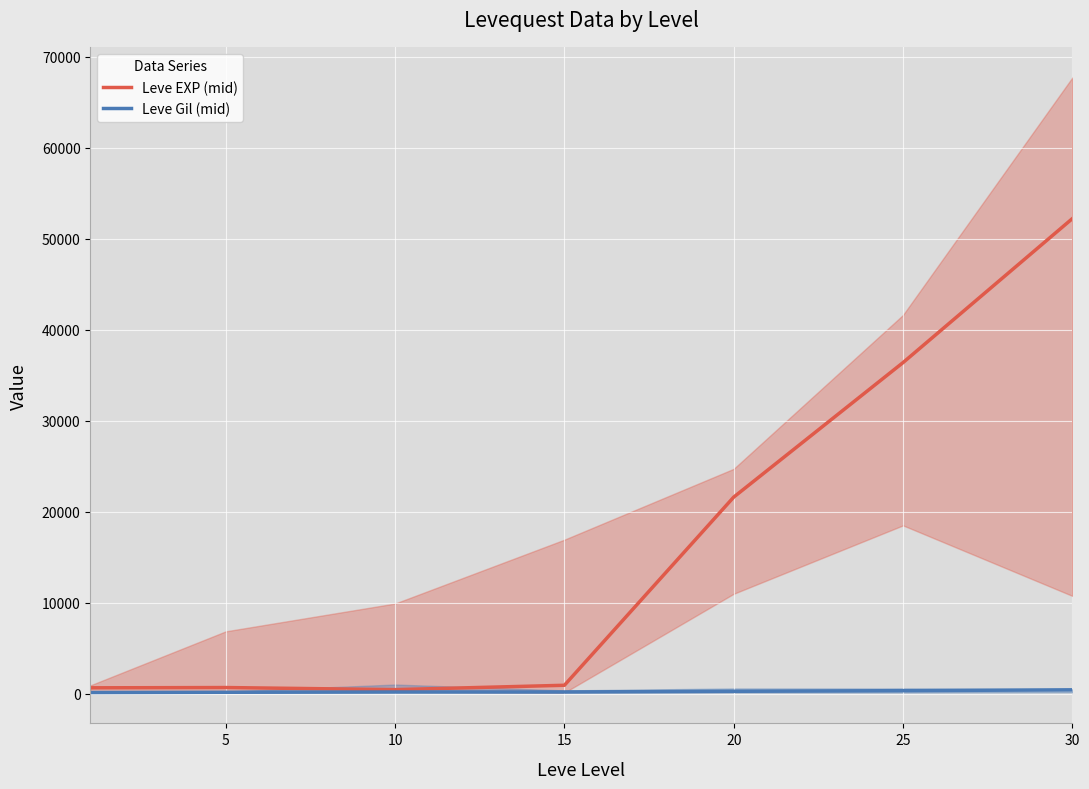

What is the value of the Leve EXP (mid) point at the 4th from the left?

910